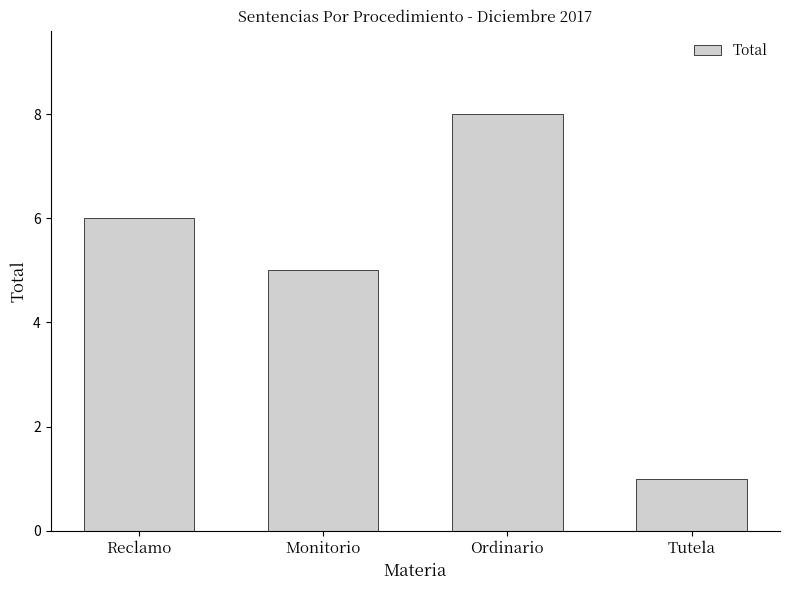

Are the bars grouped side by side (vs. stacked)?

No